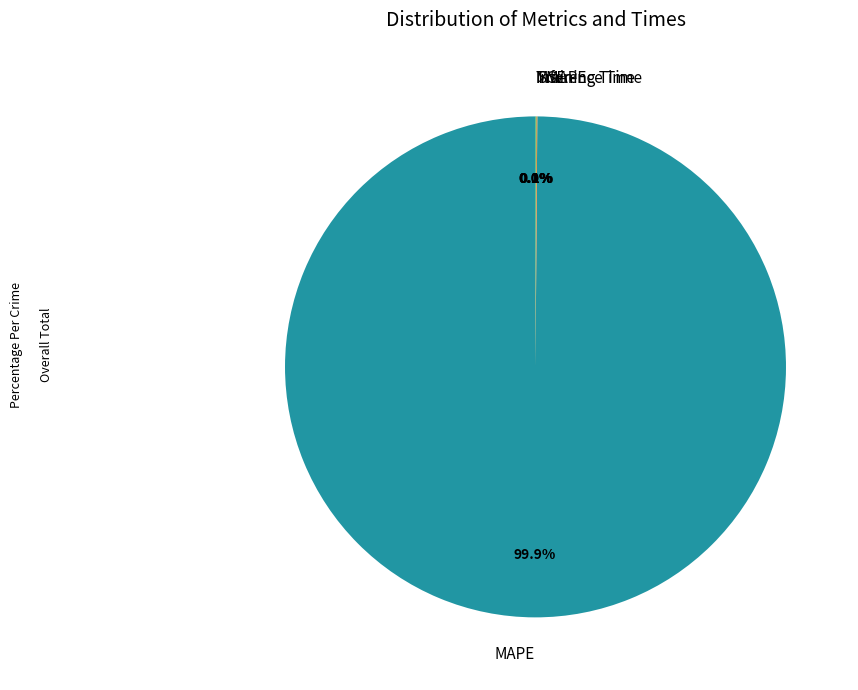

What is the change in value from SMAPE to MSE?

-2.0